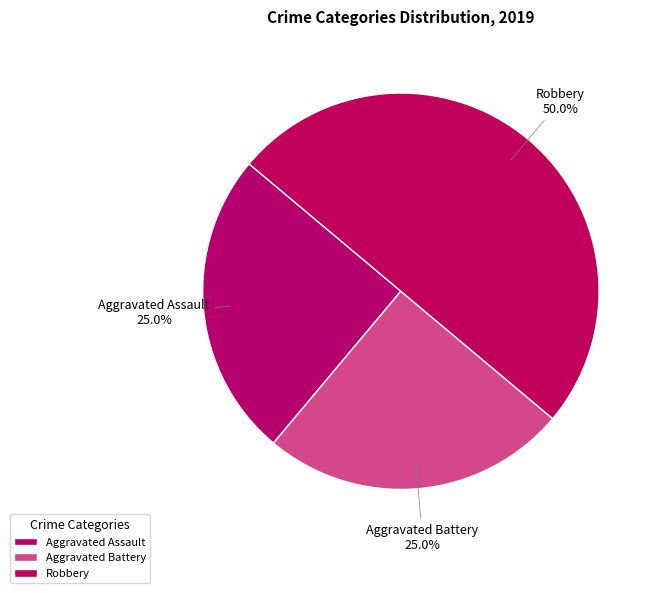

To the nearest percent, what is the combined percentage of Aggravated Battery and Aggravated Assault?

50%